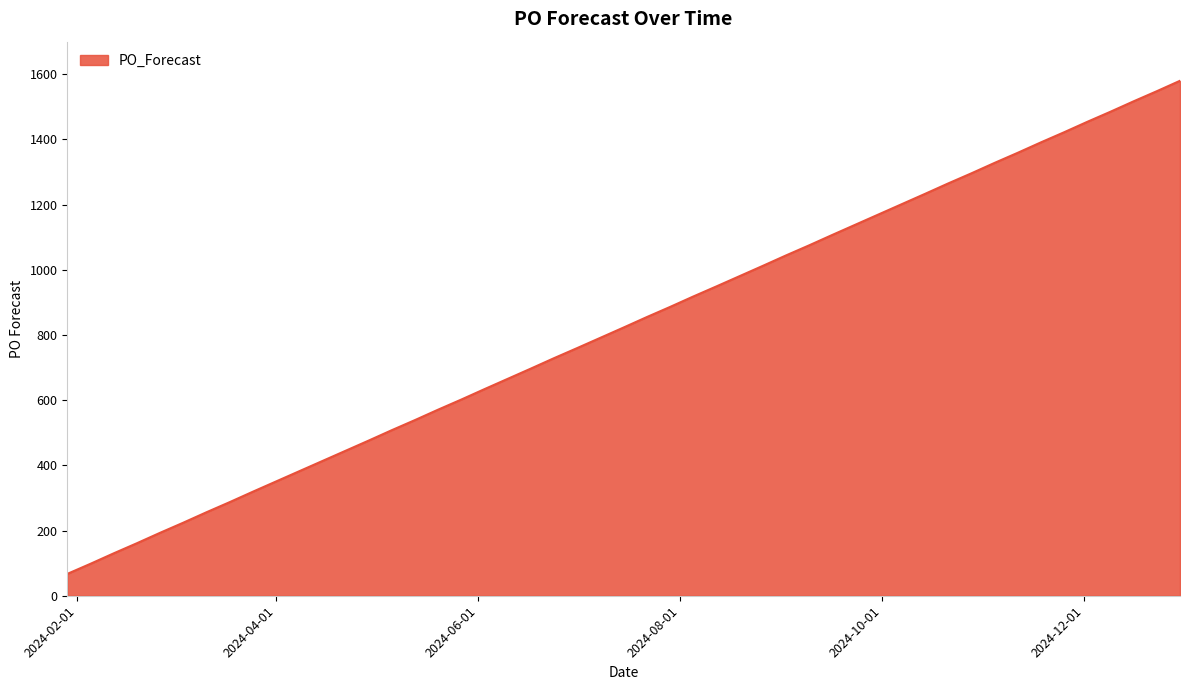

What is the smallest value displayed?

67